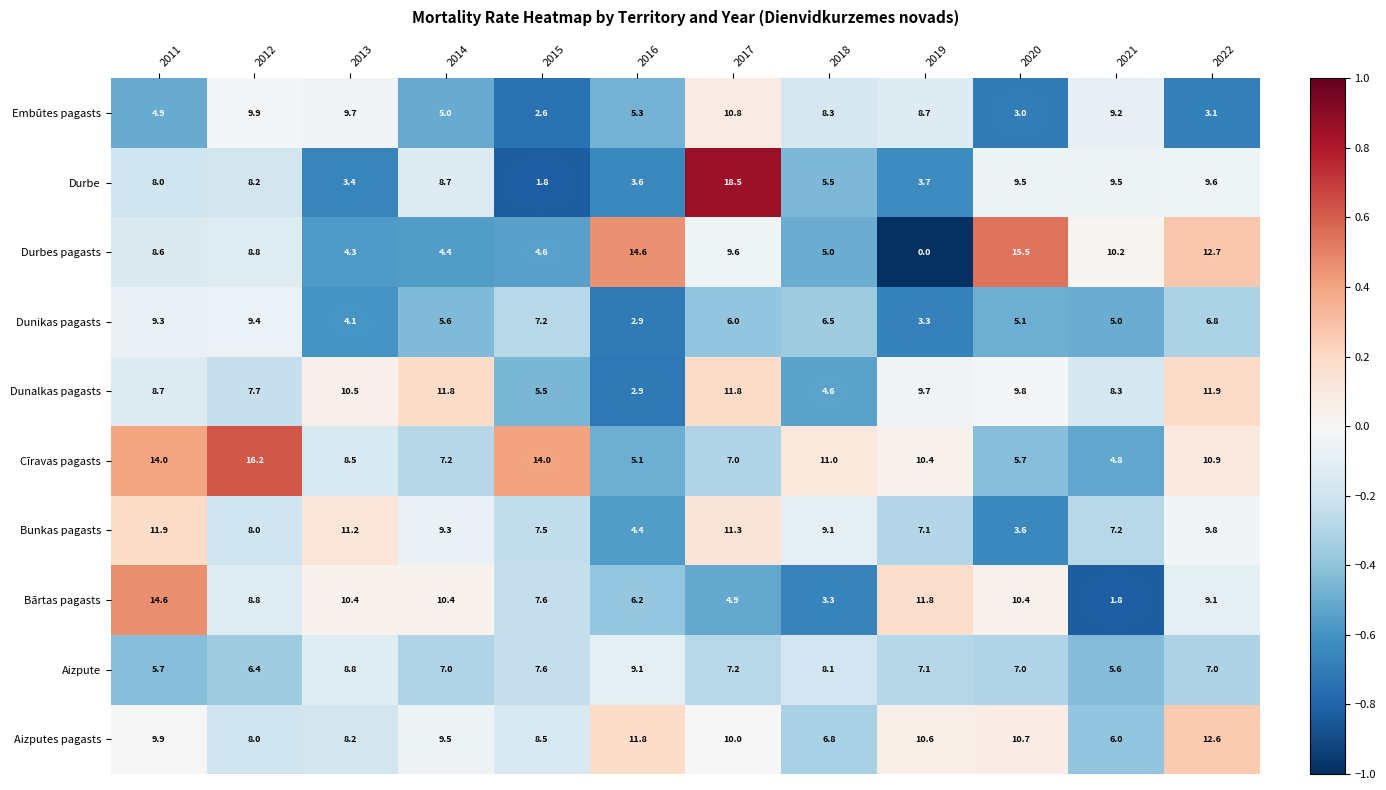

What is the total value across all series at 2015?

66.9